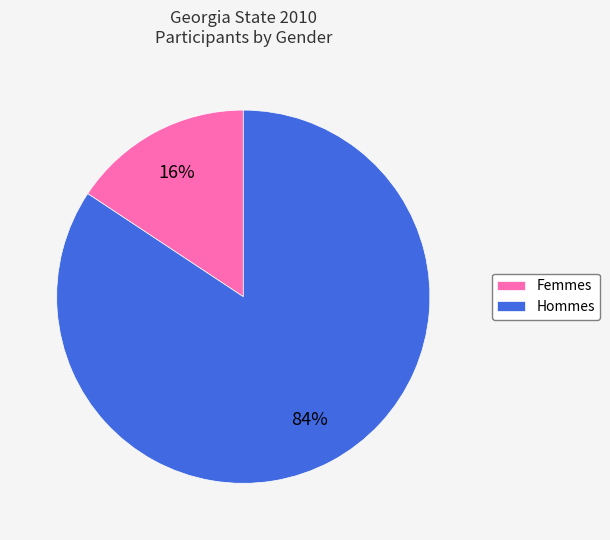

To the nearest percent, what percentage of the pie is Hommes?

84%